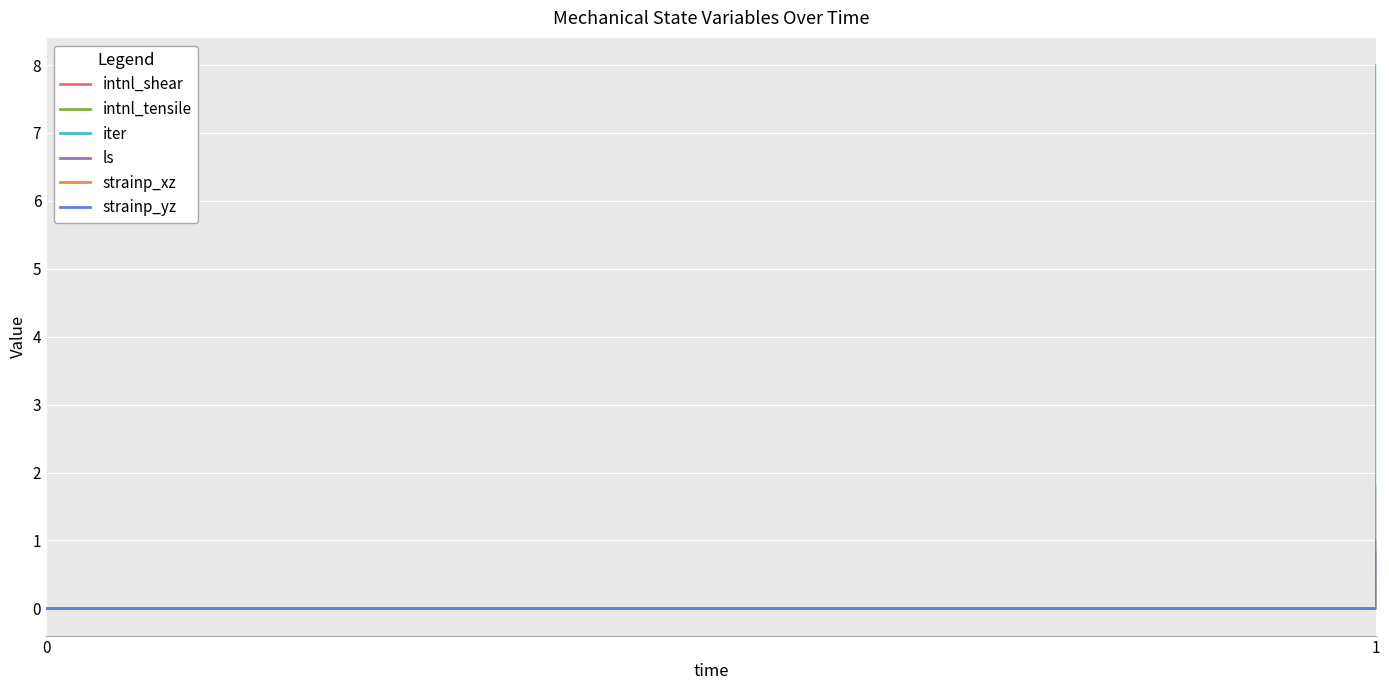

Which series has the largest total across all categories?

iter